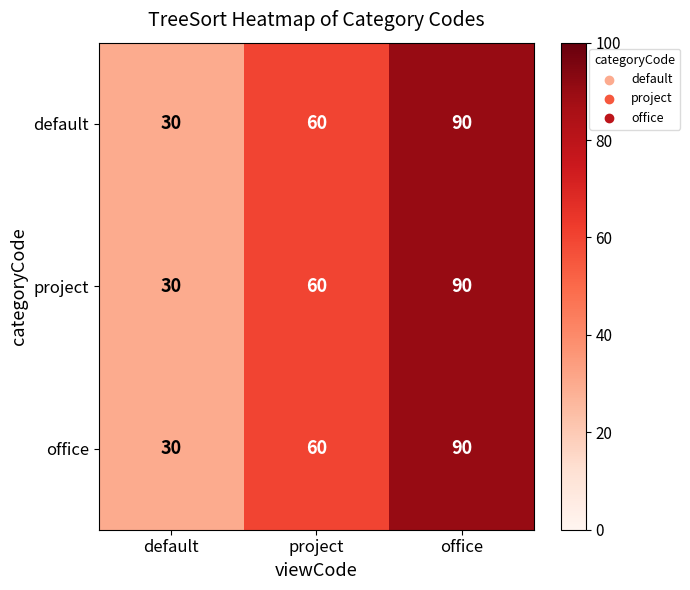

At which category is the sum across all series the highest?

office